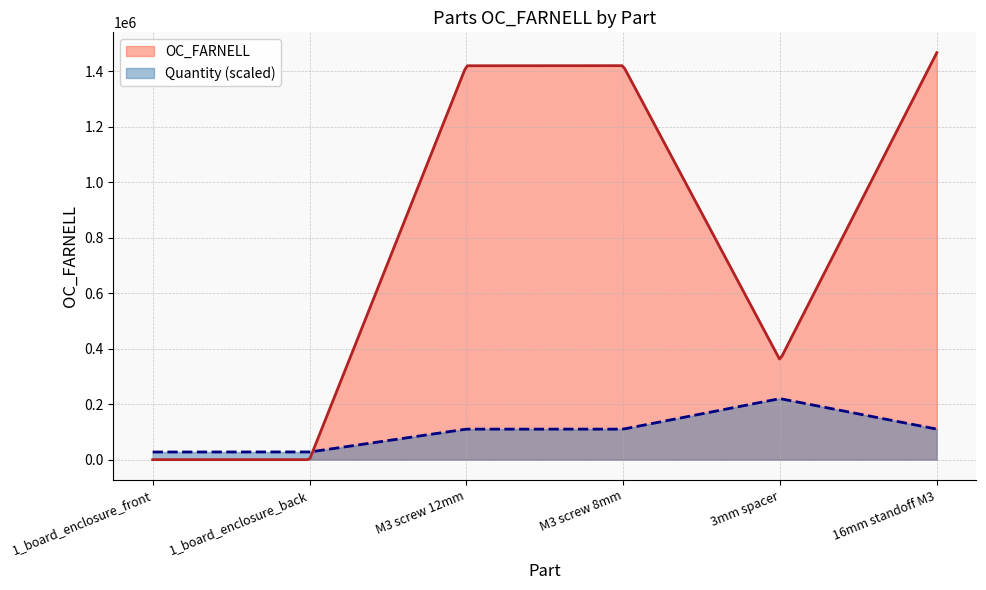

How many values exceed 1419604?

2